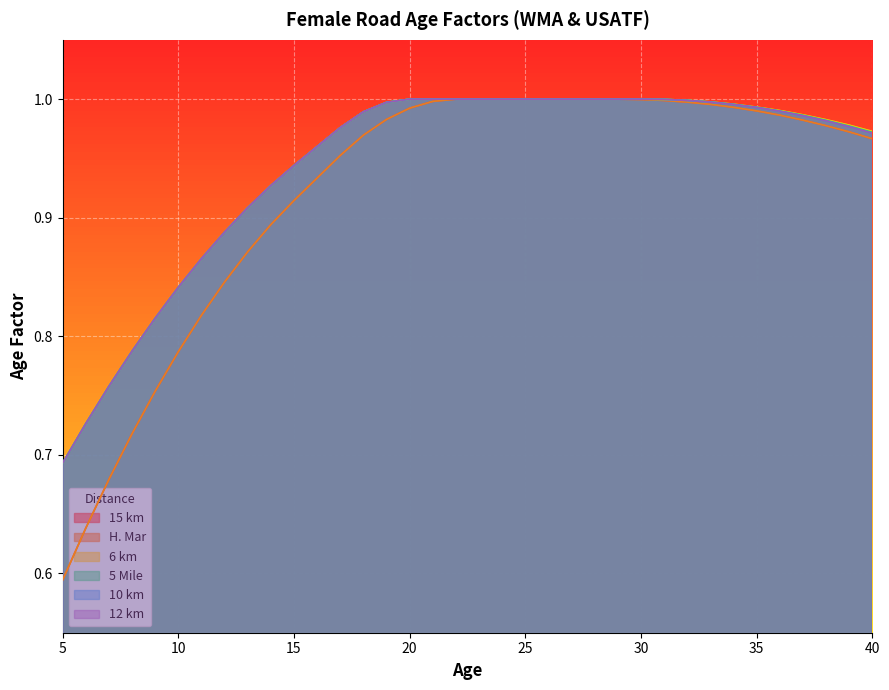

What is the total value across all series at 15?

4.4